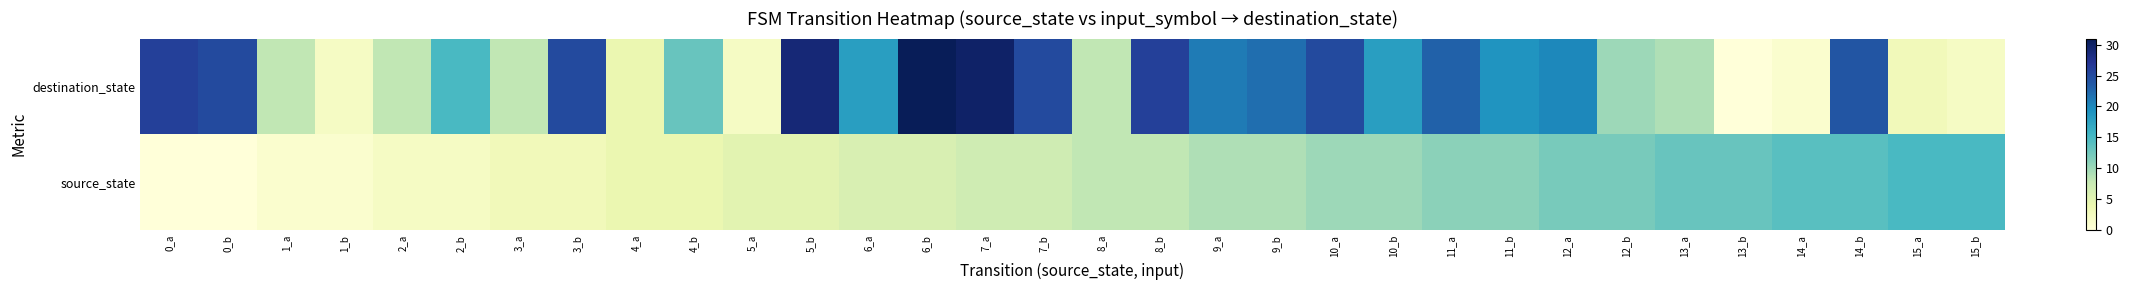

What is the difference between the highest and lowest values at 7_b?

18